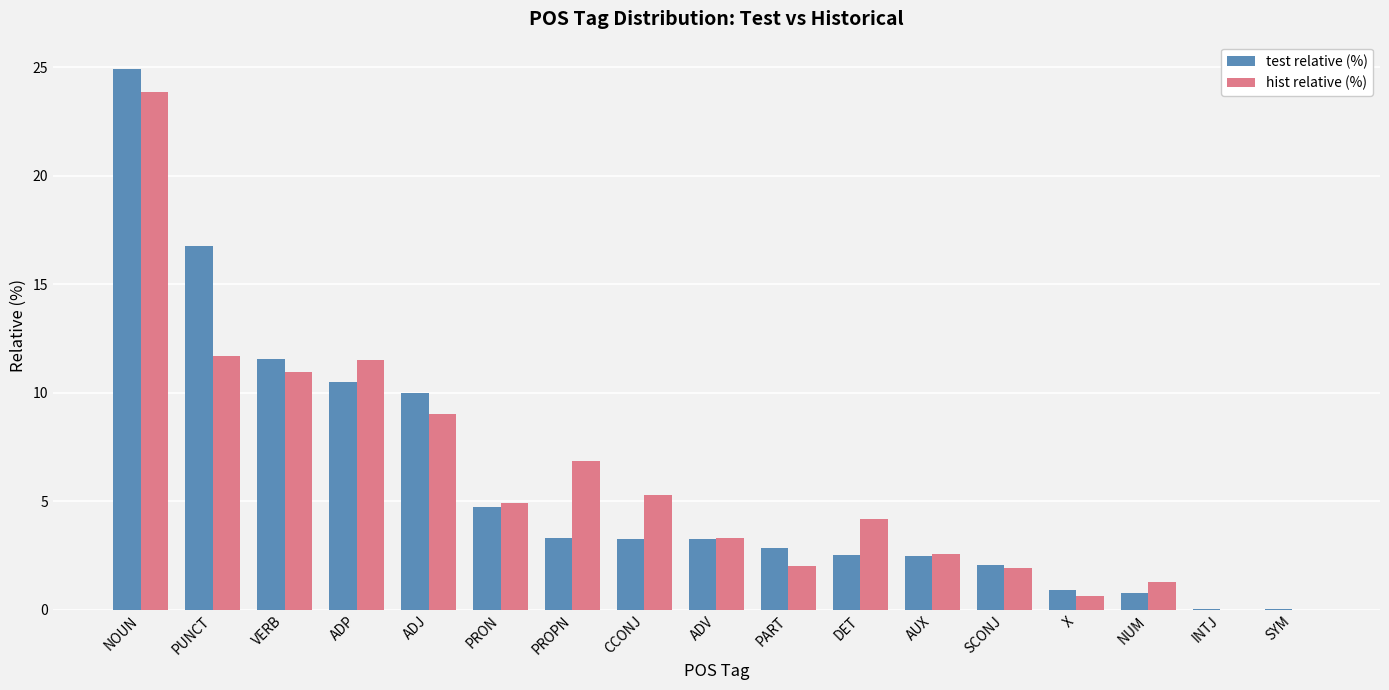

What is the spread (max minus min) of values at NOUN?

1.1